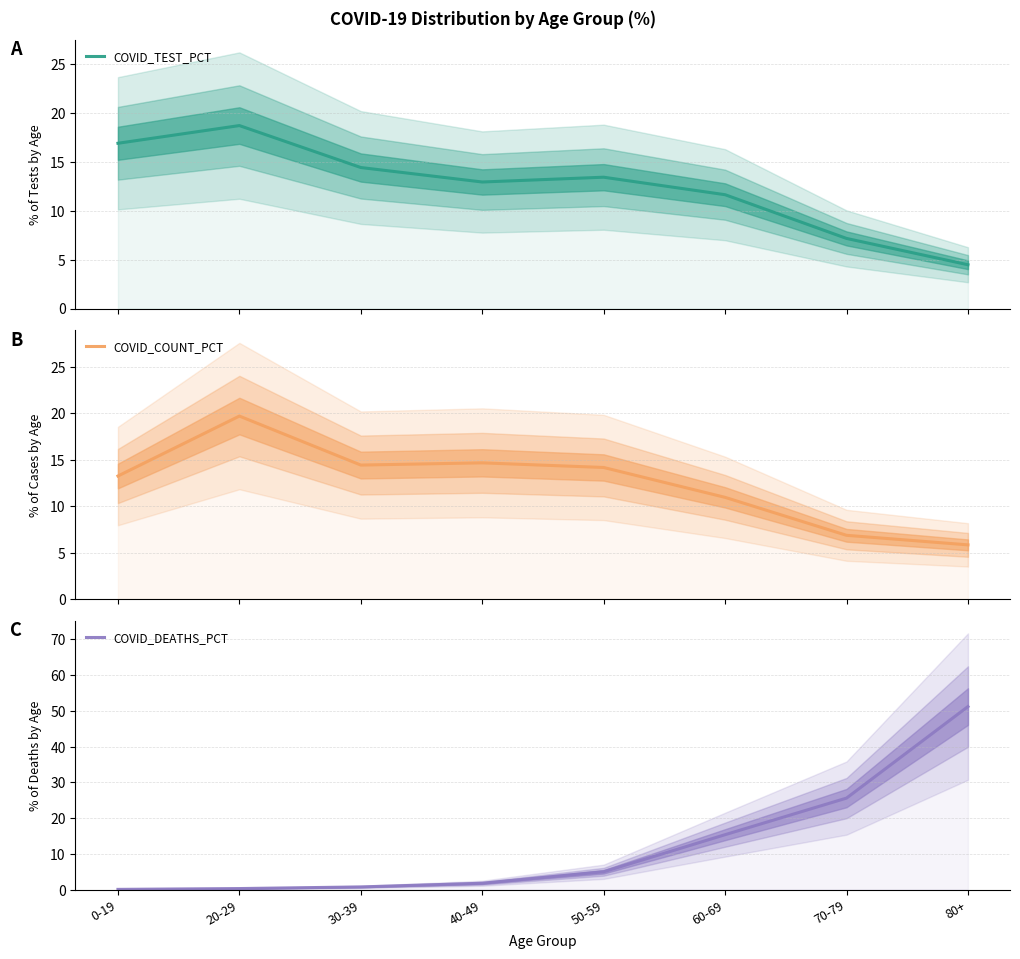

How many lines are shown in the chart?

3